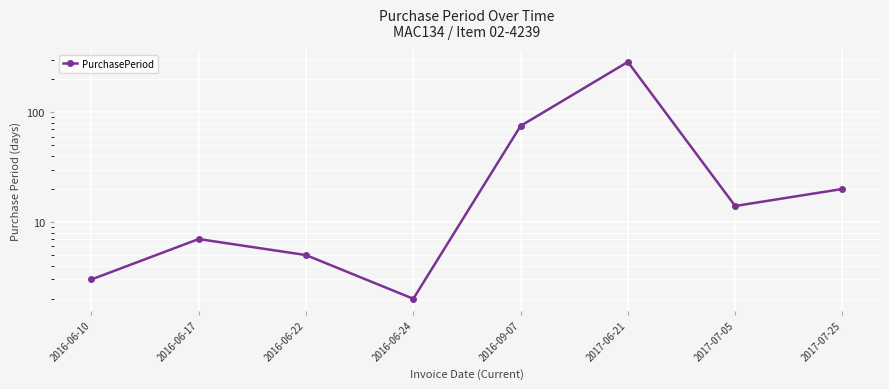

Reading left to right, what are all the values shown in this chart?

2016-06-10=3	2016-06-17=7	2016-06-22=5	2016-06-24=2	2016-09-07=75	2017-06-21=287	2017-07-05=14	2017-07-25=20